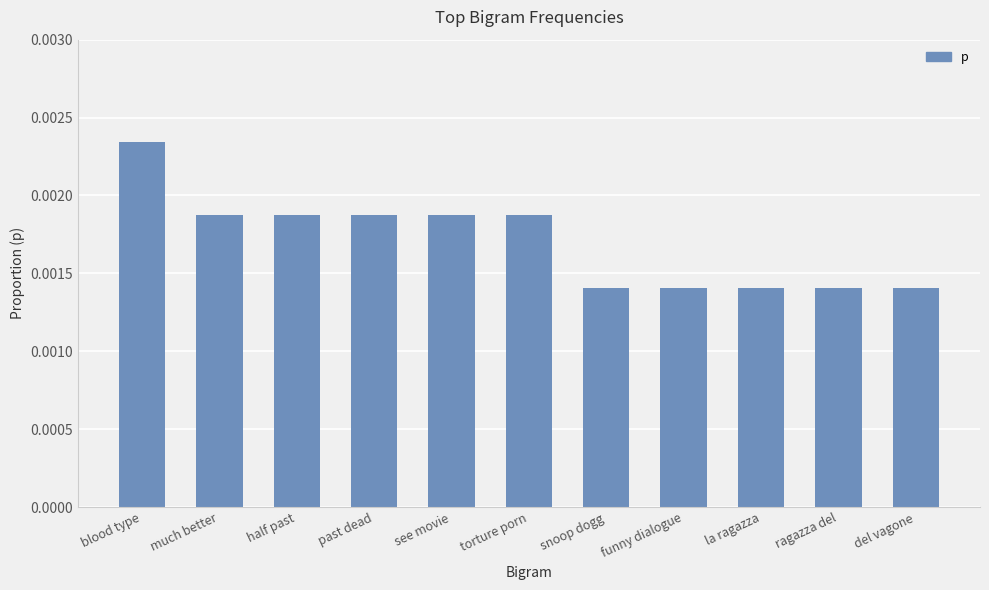

Are the bars horizontal?

No